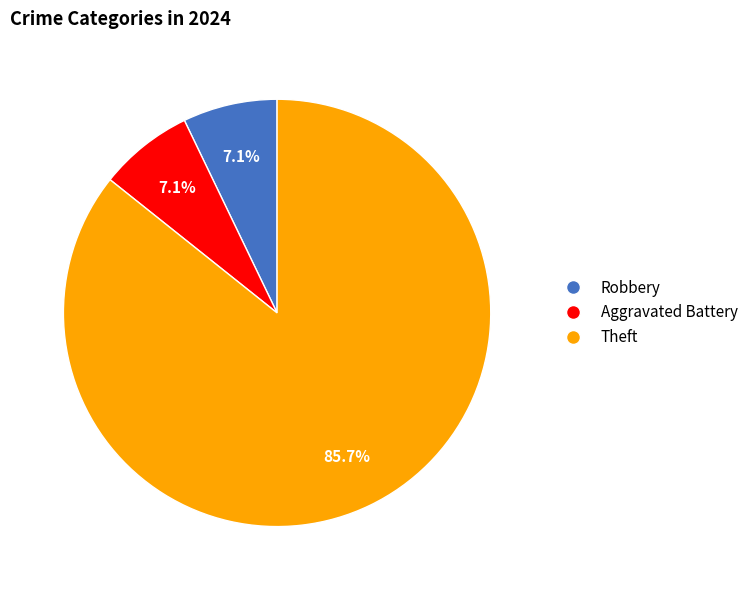

To the nearest percent, what is the difference between the Aggravated Battery and Theft slice percentages?

79%